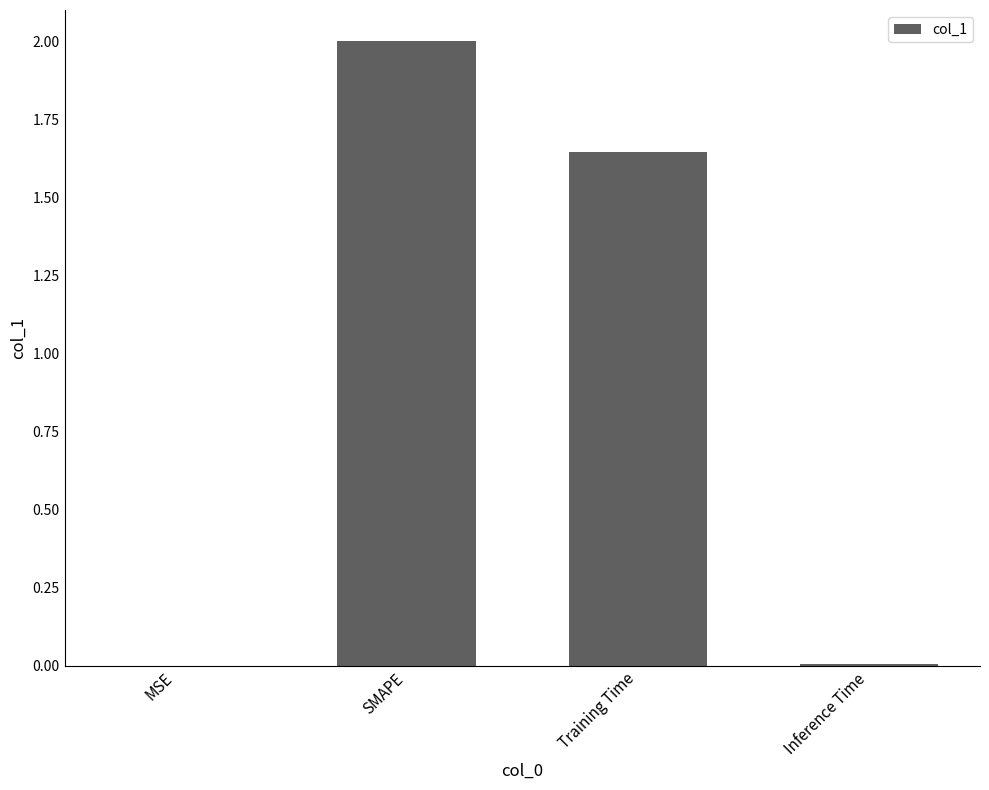

What is the change in value from SMAPE to Inference Time?

-2.0